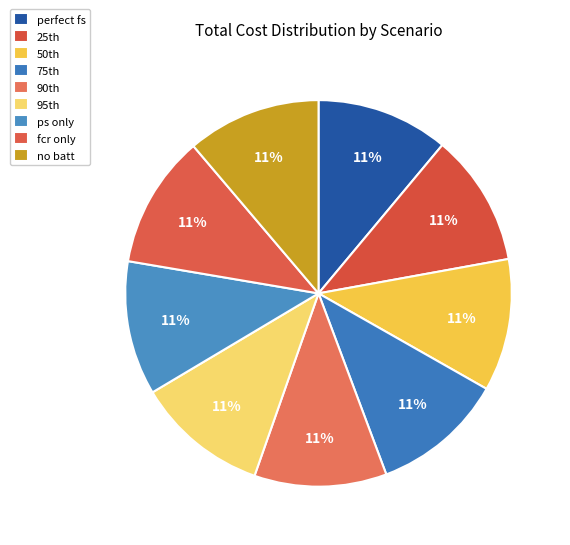

Count the number of slices in the pie.

9